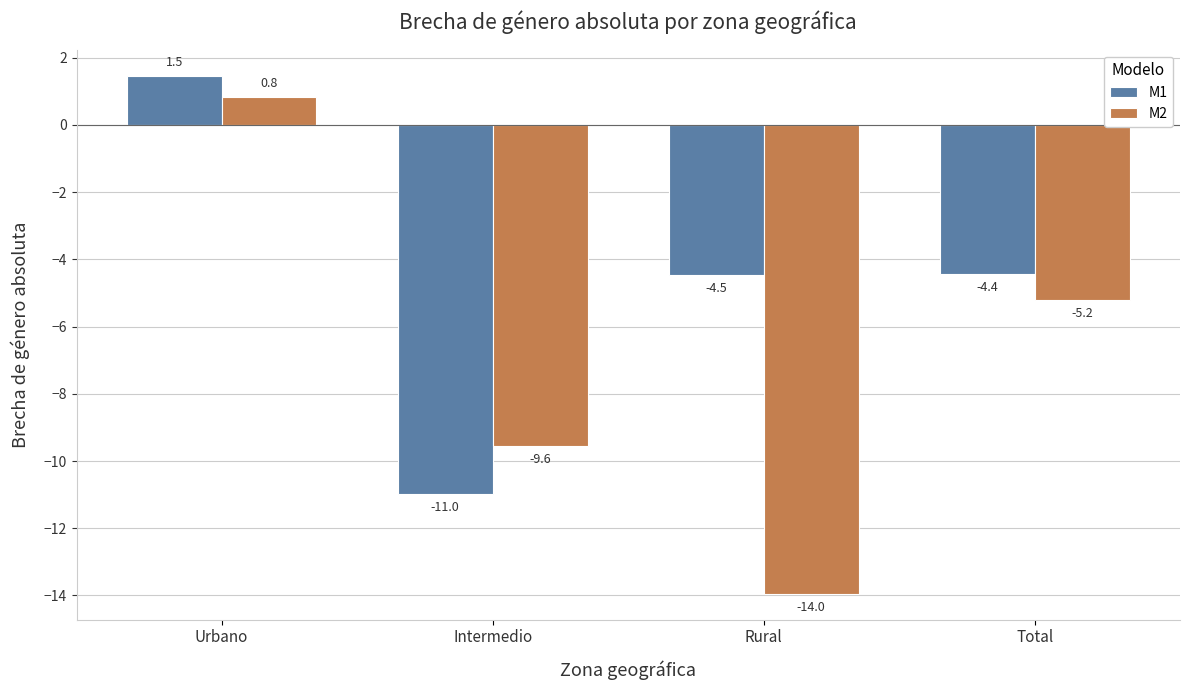

What position from the right is Total?

1